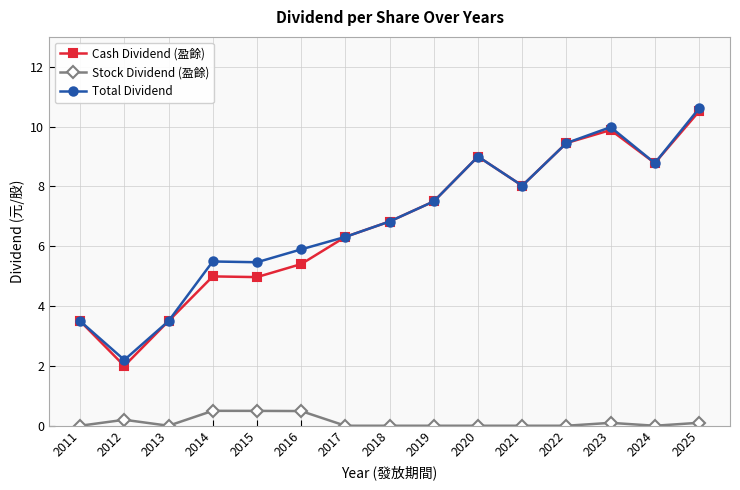

True or false: Total Dividend and Stock Dividend (盈餘) intersect in this chart.

False